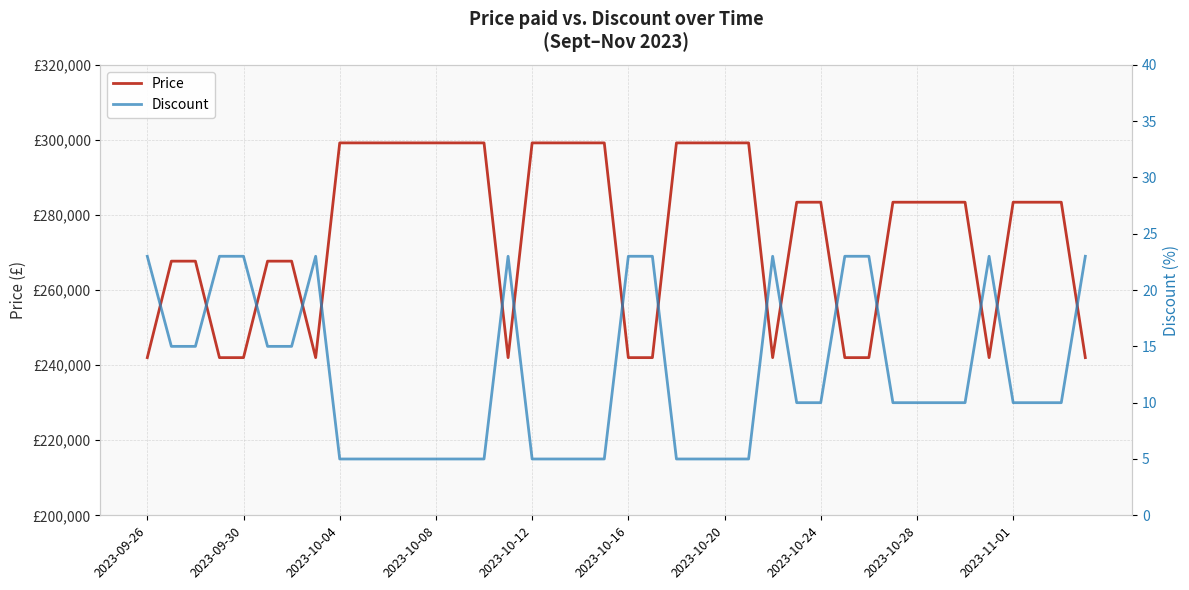

Is the value of Price at 26 greater than the value of Discount at 26?

Yes